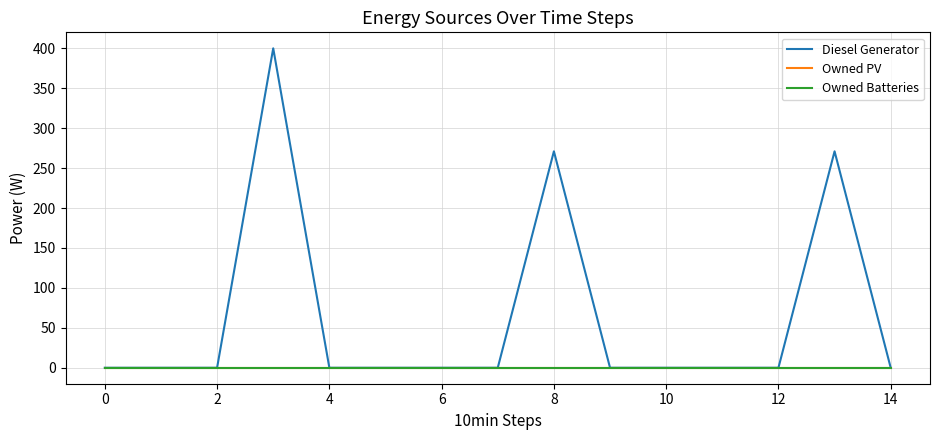

List the series in order of their peak value, lowest first.

Owned PV, Owned Batteries, Diesel Generator